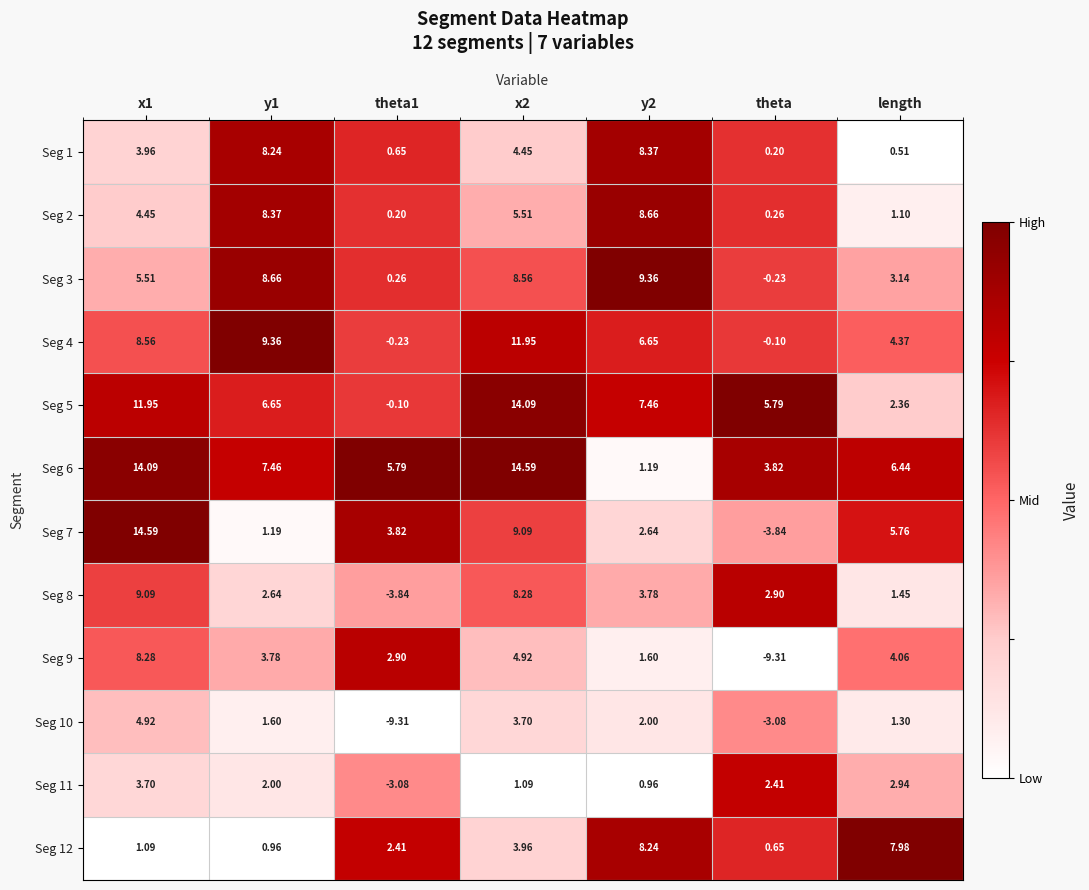

Where is Seg 4 nearest to the value 5?

length